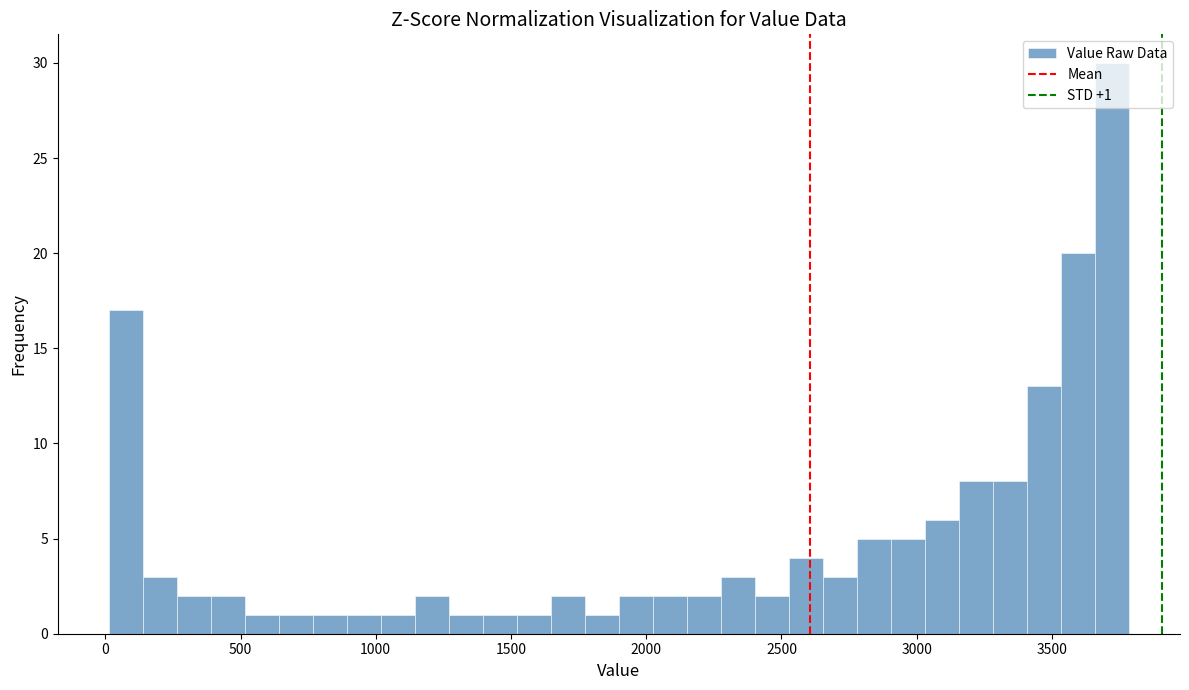

Around what value on the x-axis is the tallest bar? Give the approximate position of its centre, as read against the axis.

3700